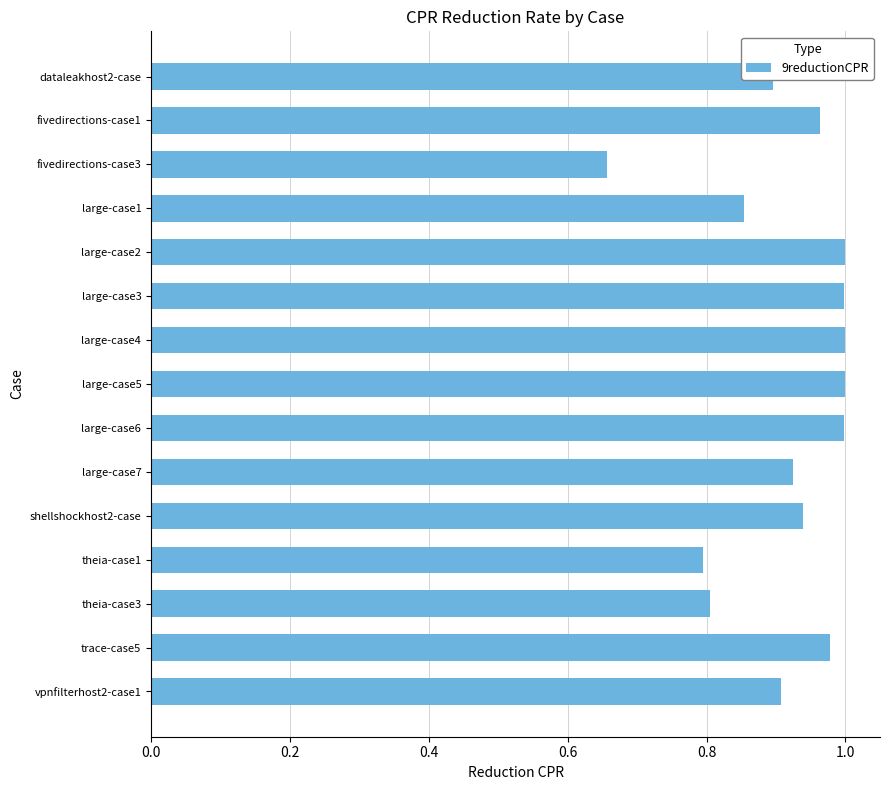

What is the difference between the maximum and minimum values?

0.3